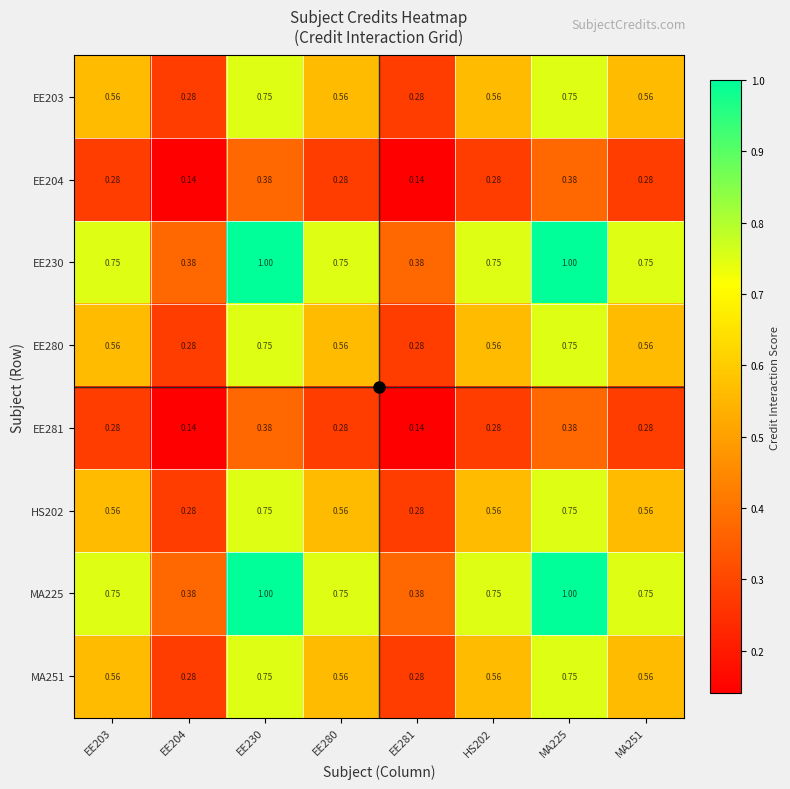

Is the value of EE203 at EE281 greater than the value of MA225 at EE230?

No